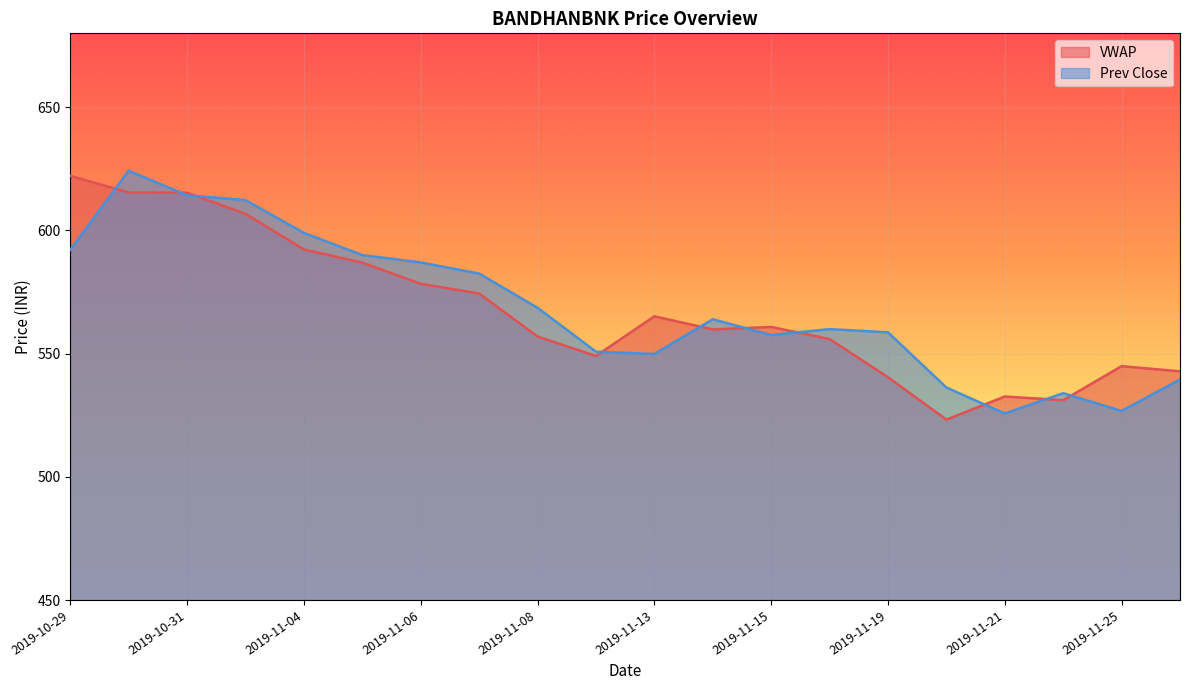

The value of Prev Close at 2019-11-06 is 765.8. True or false?

False